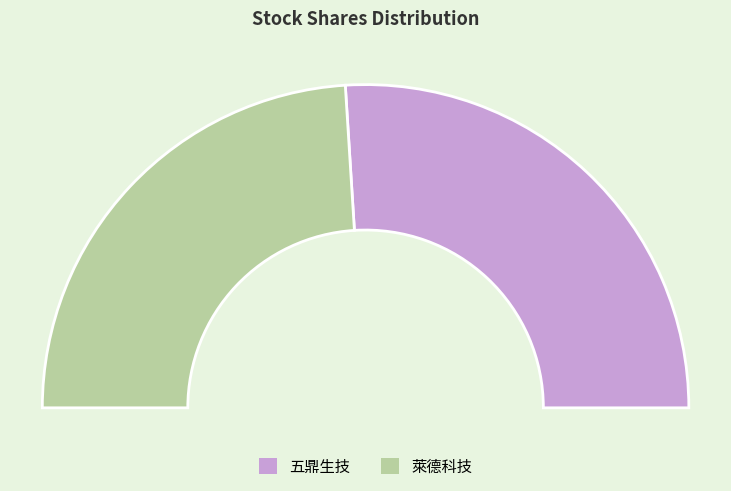

What percentage is the 五鼎生技 slice, to the nearest percent?

52%